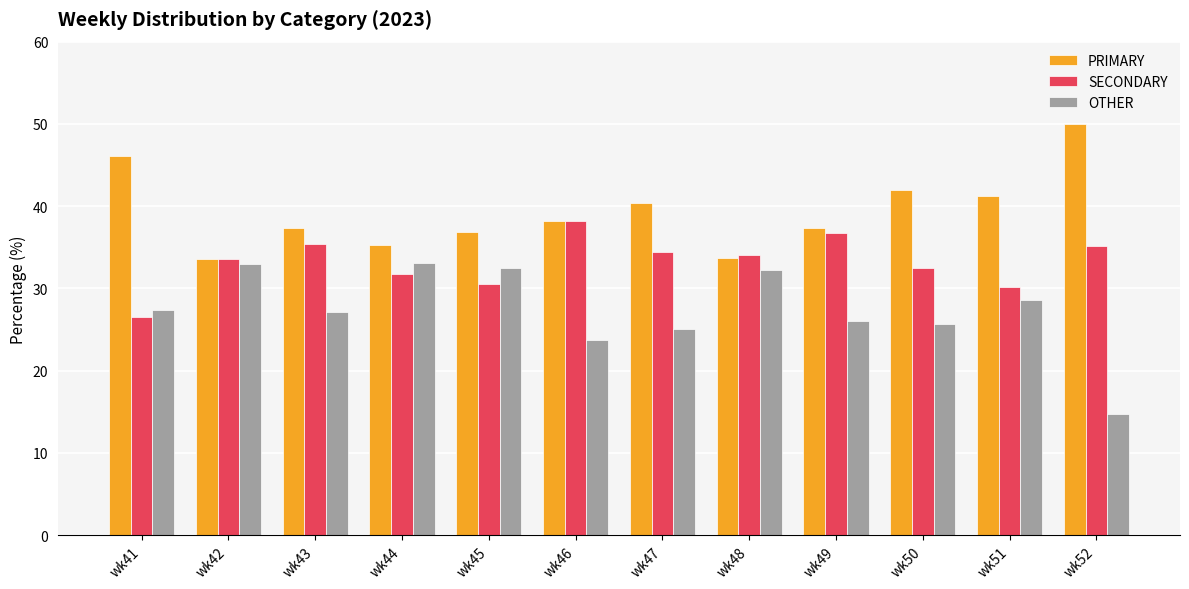

Are the bars grouped side by side (vs. stacked)?

Yes